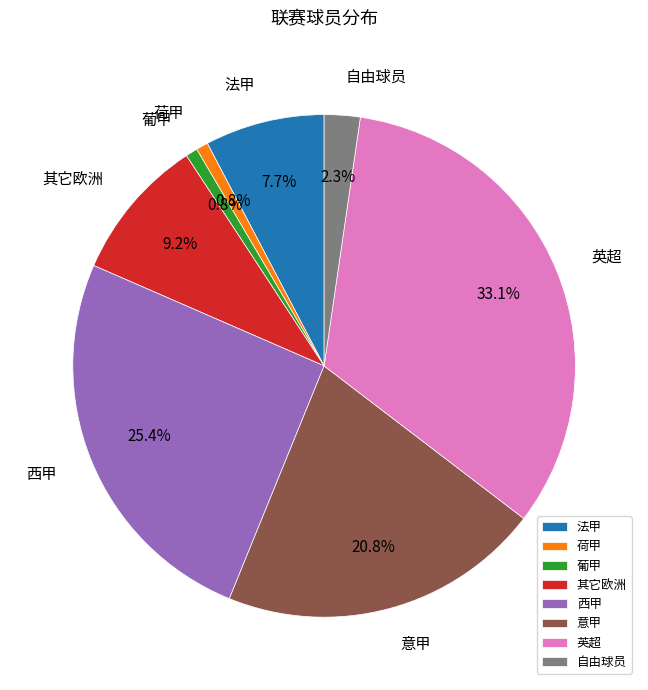

What is the largest slice in the pie chart?

英超